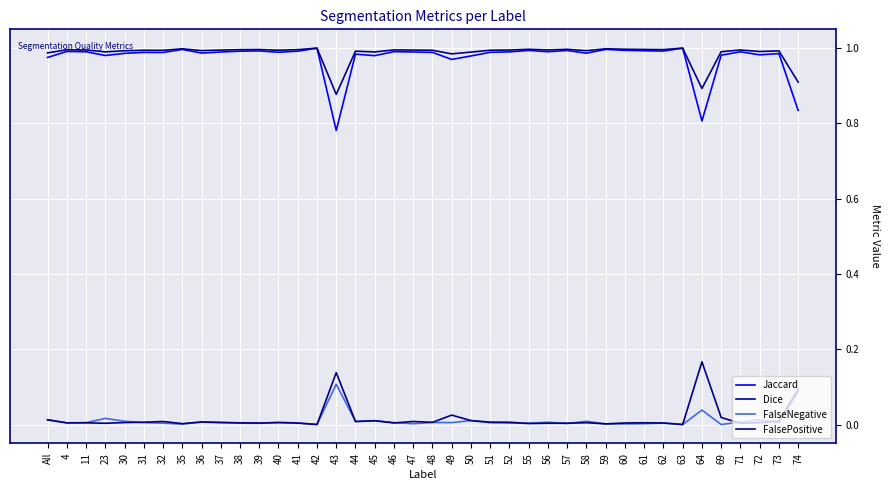

What is the sum of all Dice values?

39.5